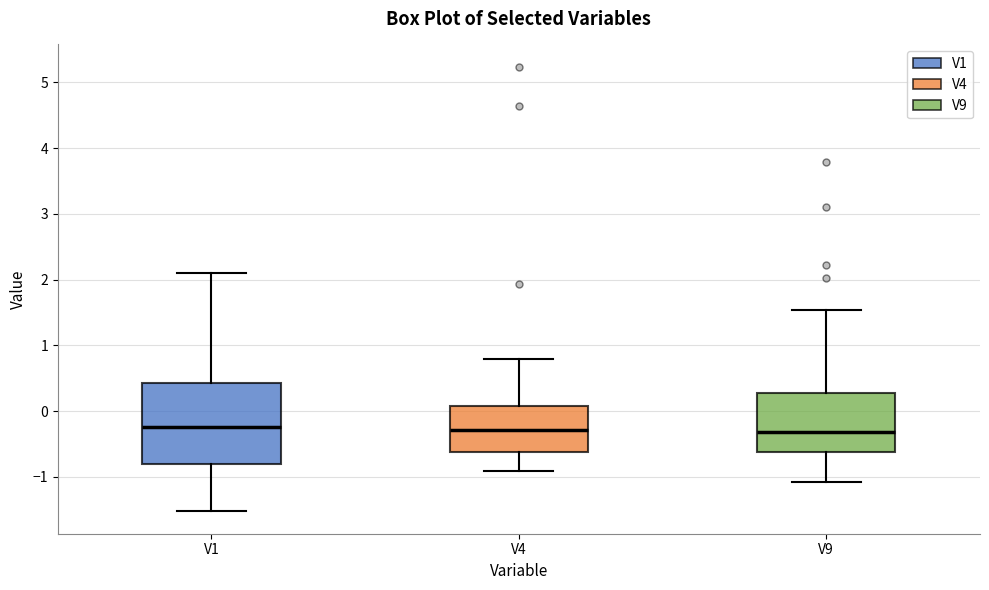

Reading left to right, transcribe this box plot: for each box, give where its median line is, the range the box spans, and where its two whiskers end, as read against the y-axis. The values are not printed on the chart, so give them approximately, as read against the axis.

V1: median -0.2, box -0.8 to 0.4, whiskers -1.5 to 2.1
V4: median -0.3, box -0.6 to 0.1, whiskers -0.9 to 0.8
V9: median -0.3, box -0.6 to 0.3, whiskers -1.1 to 1.5